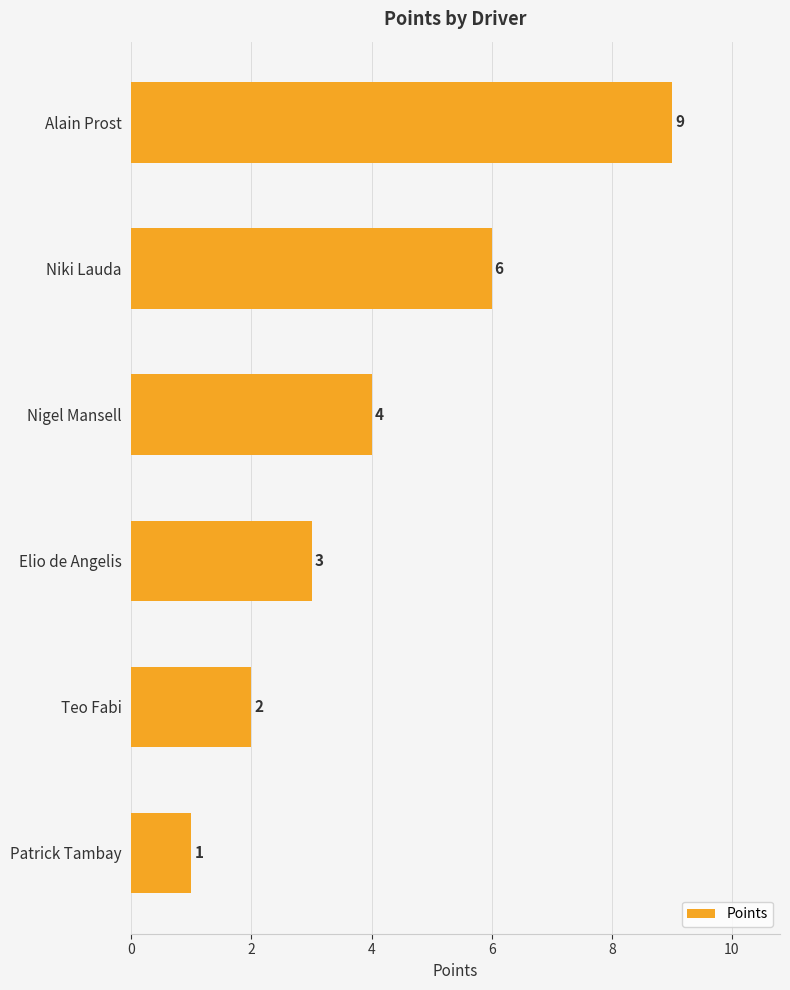

What is the smallest value displayed?

1